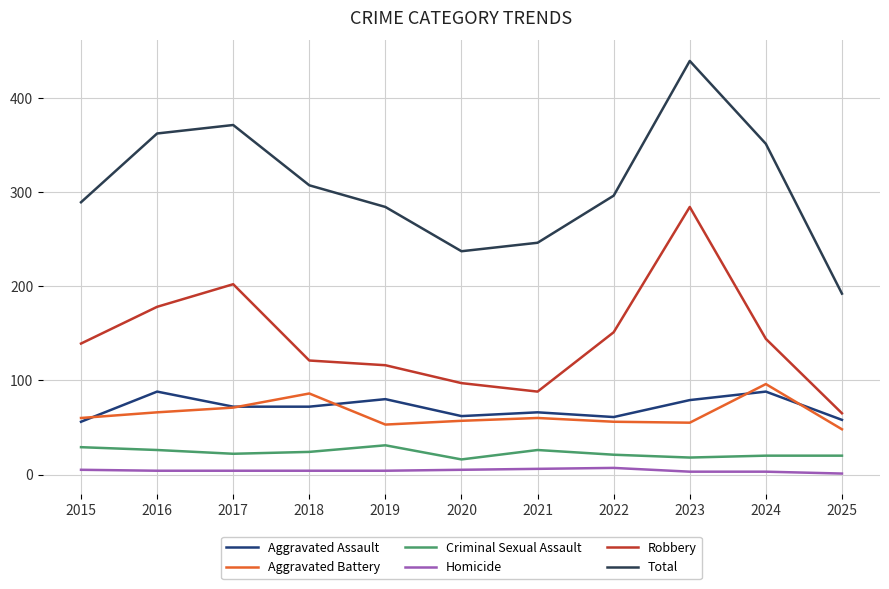

At 2019, list the series in order from largest to smallest.

Total, Robbery, Aggravated Assault, Aggravated Battery, Criminal Sexual Assault, Homicide